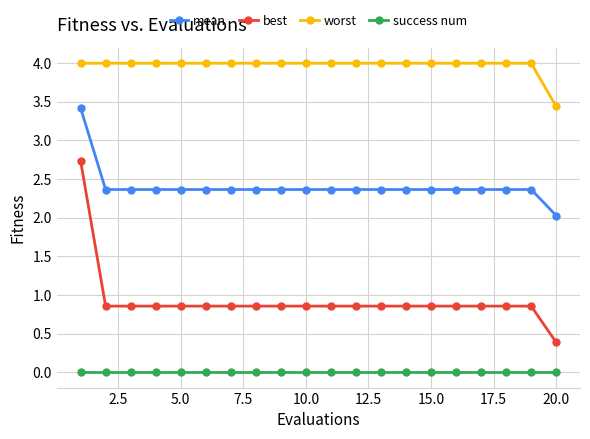

At how many categories does at least one series exceed 3?

20